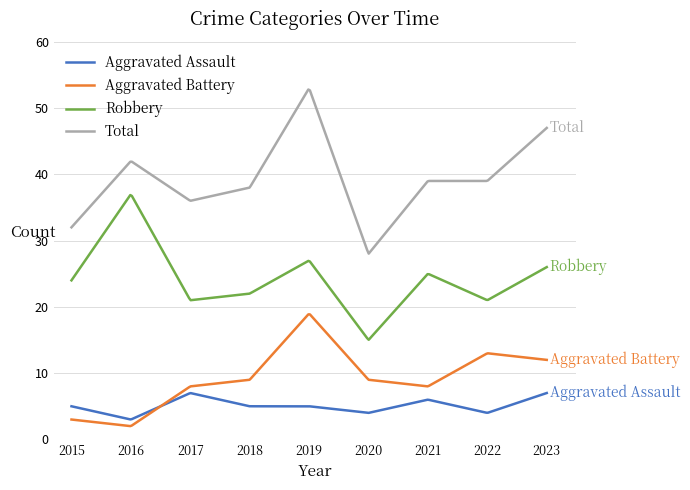

Which series has the largest range (max minus min)?

Total